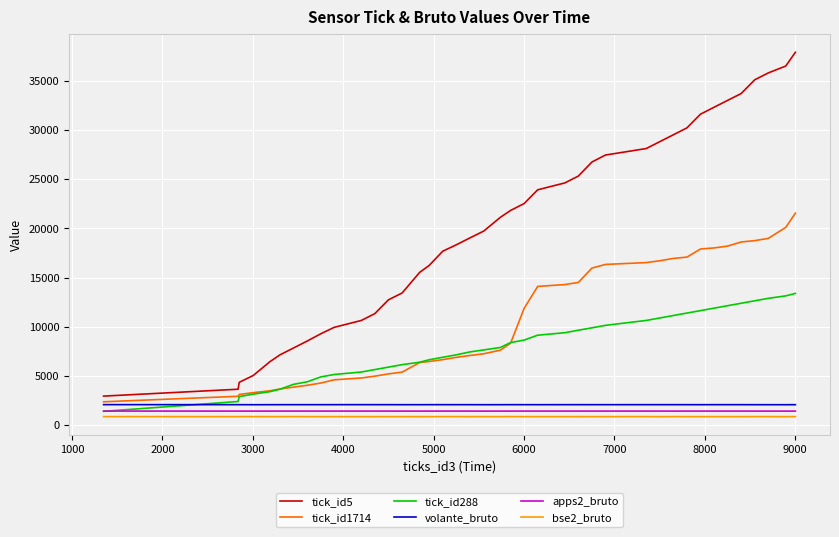

What is the greatest value displayed?

37940